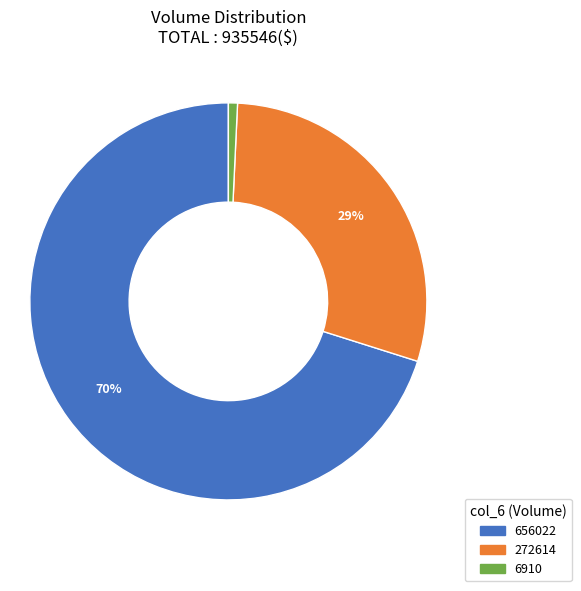

To the nearest percent, what is the difference between the largest and smallest slice percentages?

69%